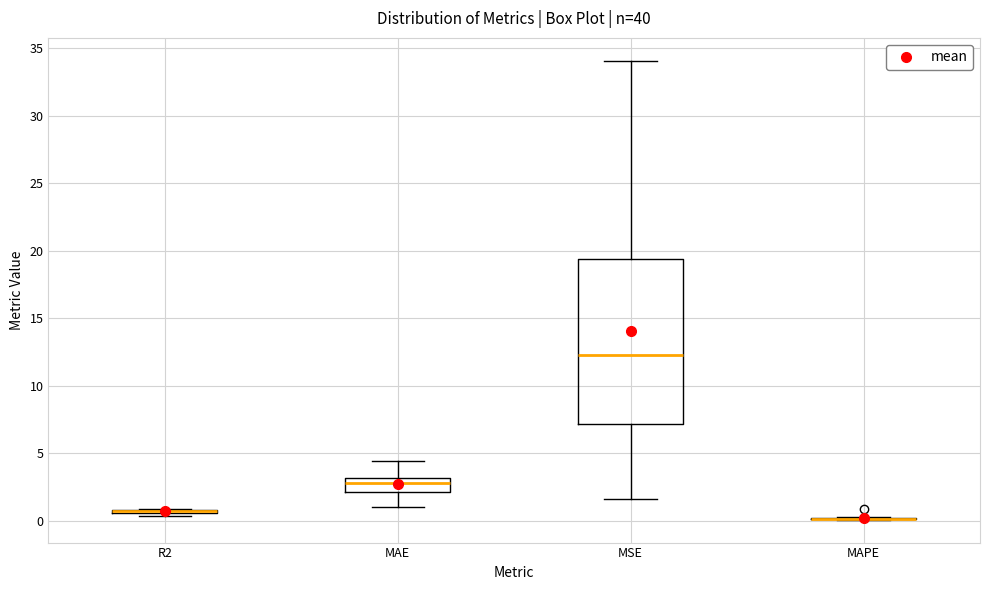

Reading left to right, read every box against the y-axis: the position of its median line, the range the box covers, and the ends of its whiskers. The values are not printed on the chart, so give them approximately, as read against the axis.

R2: box collapsed to a line at 0.5, whiskers 0.5 to 1.0
MAE: median 3.0 (inside the box), box 2.0 to 3.0, whiskers 1.0 to 4.5
MSE: median 12.5, box 7.0 to 19.5, whiskers 1.5 to 34.0
MAPE: box collapsed to a line at 0.0, whiskers 0.0 to 0.5